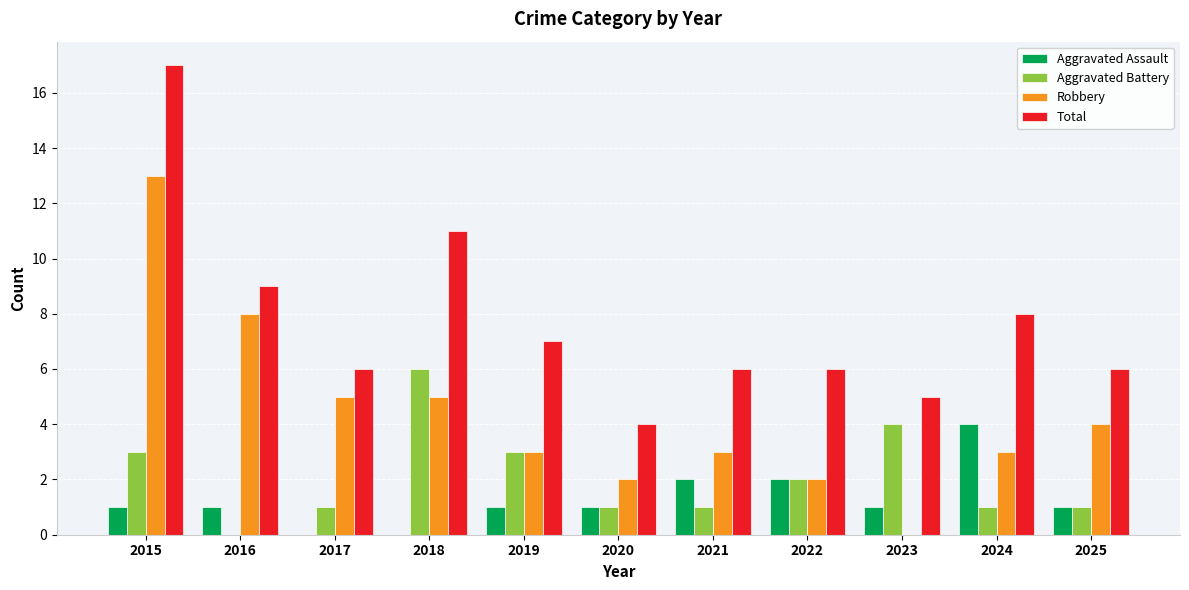

Is the value of Aggravated Assault at 2020 greater than the value of Total at 2023?

No